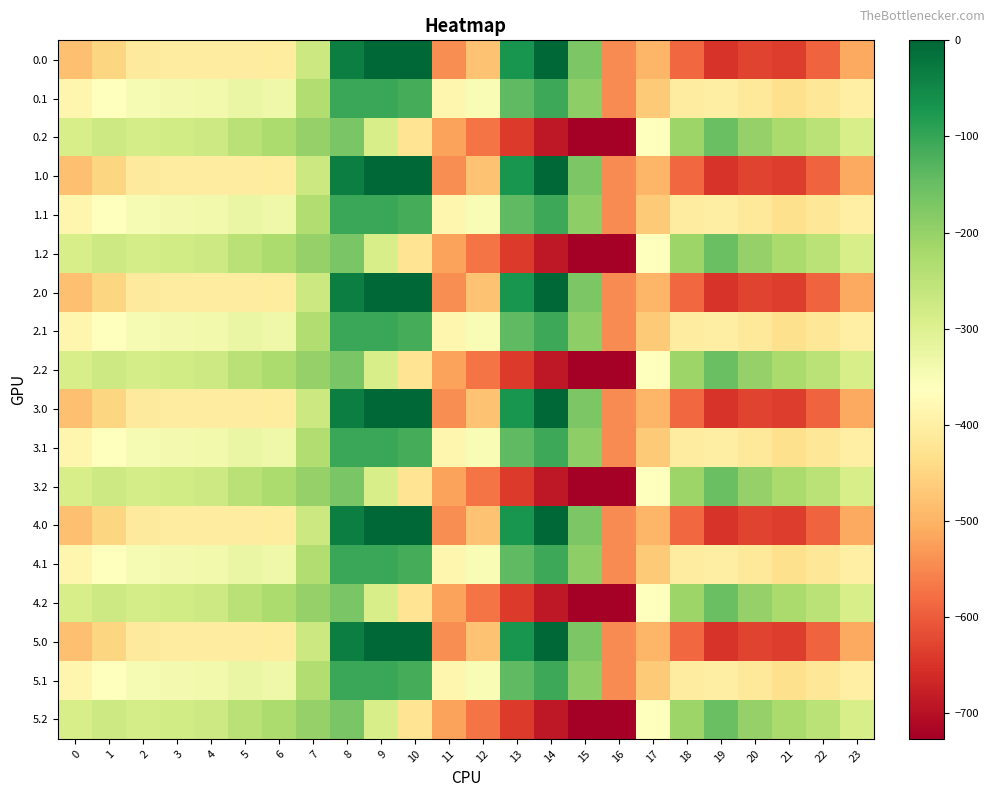

Reading left to right, transcribe all the data shown in this chart.

0.0: 0=-482.0	1=-449.5	2=-410.3	3=-404.4	4=-404.9	5=-403.8	6=-408.0	7=-270.7	8=-35.0	9=0.0	10=0.0	11=-544.3	12=-477.2	13=-70.2	14=-0.3	15=-172.8	16=-545.4	17=-494.8	18=-586.7	19=-649.2	20=-629.9	21=-638.4	22=-592.3	23=-511.3
0.1: 0=-384.6	1=-361.1	2=-347.9	3=-342.7	4=-339.6	5=-325.7	6=-332.2	7=-234.9	8=-102.3	9=-104.8	10=-114.0	11=-384.7	12=-350.8	13=-141.2	14=-105.5	15=-190.4	16=-547.3	17=-466.6	18=-405.4	19=-400.2	20=-414.5	21=-432.4	22=-419.9	23=-399.4
0.2: 0=-287.1	1=-272.7	2=-285.5	3=-281.0	4=-274.4	5=-245.0	6=-228.8	7=-199.0	8=-169.5	9=-288.5	10=-423.5	11=-520.6	12=-571.2	13=-640.4	14=-687.4	15=-725.8	16=-726.6	17=-362.4	18=-210.0	19=-151.0	20=-199.2	21=-226.4	22=-247.4	23=-287.5
1.0: 0=-482.0	1=-449.5	2=-410.3	3=-404.4	4=-404.9	5=-403.8	6=-408.0	7=-270.7	8=-35.0	9=0.0	10=0.0	11=-544.3	12=-477.2	13=-70.2	14=-0.3	15=-172.8	16=-545.4	17=-494.8	18=-586.7	19=-649.2	20=-629.9	21=-638.4	22=-592.3	23=-511.3
1.1: 0=-384.6	1=-361.1	2=-347.9	3=-342.7	4=-339.6	5=-325.7	6=-332.2	7=-234.9	8=-102.3	9=-104.8	10=-114.0	11=-384.7	12=-350.8	13=-141.2	14=-105.5	15=-190.4	16=-547.3	17=-466.6	18=-405.4	19=-400.2	20=-414.5	21=-432.4	22=-419.9	23=-399.4
1.2: 0=-287.1	1=-272.7	2=-285.5	3=-281.0	4=-274.4	5=-245.0	6=-228.8	7=-199.0	8=-169.5	9=-288.5	10=-423.5	11=-520.6	12=-571.2	13=-640.4	14=-687.4	15=-725.8	16=-726.6	17=-362.4	18=-210.0	19=-151.0	20=-199.2	21=-226.4	22=-247.4	23=-287.5
2.0: 0=-482.0	1=-449.5	2=-410.3	3=-404.4	4=-404.9	5=-403.8	6=-408.0	7=-270.7	8=-35.0	9=0.0	10=0.0	11=-544.3	12=-477.2	13=-70.2	14=-0.3	15=-172.8	16=-545.4	17=-494.8	18=-586.7	19=-649.2	20=-629.9	21=-638.4	22=-592.3	23=-511.3
2.1: 0=-384.6	1=-361.1	2=-347.9	3=-342.7	4=-339.6	5=-325.7	6=-332.2	7=-234.9	8=-102.3	9=-104.8	10=-114.0	11=-384.7	12=-350.8	13=-141.2	14=-105.5	15=-190.4	16=-547.3	17=-466.6	18=-405.4	19=-400.2	20=-414.5	21=-432.4	22=-419.9	23=-399.4
2.2: 0=-287.1	1=-272.7	2=-285.5	3=-281.0	4=-274.4	5=-245.0	6=-228.8	7=-199.0	8=-169.5	9=-288.5	10=-423.5	11=-520.6	12=-571.2	13=-640.4	14=-687.4	15=-725.8	16=-726.6	17=-362.4	18=-210.0	19=-151.0	20=-199.2	21=-226.4	22=-247.4	23=-287.5
3.0: 0=-482.0	1=-449.5	2=-410.3	3=-404.4	4=-404.9	5=-403.8	6=-408.0	7=-270.7	8=-35.0	9=0.0	10=0.0	11=-544.3	12=-477.2	13=-70.2	14=-0.3	15=-172.8	16=-545.4	17=-494.8	18=-586.7	19=-649.2	20=-629.9	21=-638.4	22=-592.3	23=-511.3
3.1: 0=-384.6	1=-361.1	2=-347.9	3=-342.7	4=-339.6	5=-325.7	6=-332.2	7=-234.9	8=-102.3	9=-104.8	10=-114.0	11=-384.7	12=-350.8	13=-141.2	14=-105.5	15=-190.4	16=-547.3	17=-466.6	18=-405.4	19=-400.2	20=-414.5	21=-432.4	22=-419.9	23=-399.4
3.2: 0=-287.1	1=-272.7	2=-285.5	3=-281.0	4=-274.4	5=-245.0	6=-228.8	7=-199.0	8=-169.5	9=-288.5	10=-423.5	11=-520.6	12=-571.2	13=-640.4	14=-687.4	15=-725.8	16=-726.6	17=-362.4	18=-210.0	19=-151.0	20=-199.2	21=-226.4	22=-247.4	23=-287.5
4.0: 0=-482.0	1=-449.5	2=-410.3	3=-404.4	4=-404.9	5=-403.8	6=-408.0	7=-270.7	8=-35.0	9=0.0	10=0.0	11=-544.3	12=-477.2	13=-70.2	14=-0.3	15=-172.8	16=-545.4	17=-494.8	18=-586.7	19=-649.2	20=-629.9	21=-638.4	22=-592.3	23=-511.3
4.1: 0=-384.6	1=-361.1	2=-347.9	3=-342.7	4=-339.6	5=-325.7	6=-332.2	7=-234.9	8=-102.3	9=-104.8	10=-114.0	11=-384.7	12=-350.8	13=-141.2	14=-105.5	15=-190.4	16=-547.3	17=-466.6	18=-405.4	19=-400.2	20=-414.5	21=-432.4	22=-419.9	23=-399.4
4.2: 0=-287.1	1=-272.7	2=-285.5	3=-281.0	4=-274.4	5=-245.0	6=-228.8	7=-199.0	8=-169.5	9=-288.5	10=-423.5	11=-520.6	12=-571.2	13=-640.4	14=-687.4	15=-725.8	16=-726.6	17=-362.4	18=-210.0	19=-151.0	20=-199.2	21=-226.4	22=-247.4	23=-287.5
5.0: 0=-482.0	1=-449.5	2=-410.3	3=-404.4	4=-404.9	5=-403.8	6=-408.0	7=-270.7	8=-35.0	9=0.0	10=0.0	11=-544.3	12=-477.2	13=-70.2	14=-0.3	15=-172.8	16=-545.4	17=-494.8	18=-586.7	19=-649.2	20=-629.9	21=-638.4	22=-592.3	23=-511.3
5.1: 0=-384.6	1=-361.1	2=-347.9	3=-342.7	4=-339.6	5=-325.7	6=-332.2	7=-234.9	8=-102.3	9=-104.8	10=-114.0	11=-384.7	12=-350.8	13=-141.2	14=-105.5	15=-190.4	16=-547.3	17=-466.6	18=-405.4	19=-400.2	20=-414.5	21=-432.4	22=-419.9	23=-399.4
5.2: 0=-287.1	1=-272.7	2=-285.5	3=-281.0	4=-274.4	5=-245.0	6=-228.8	7=-199.0	8=-169.5	9=-288.5	10=-423.5	11=-520.6	12=-571.2	13=-640.4	14=-687.4	15=-725.8	16=-726.6	17=-362.4	18=-210.0	19=-151.0	20=-199.2	21=-226.4	22=-247.4	23=-287.5